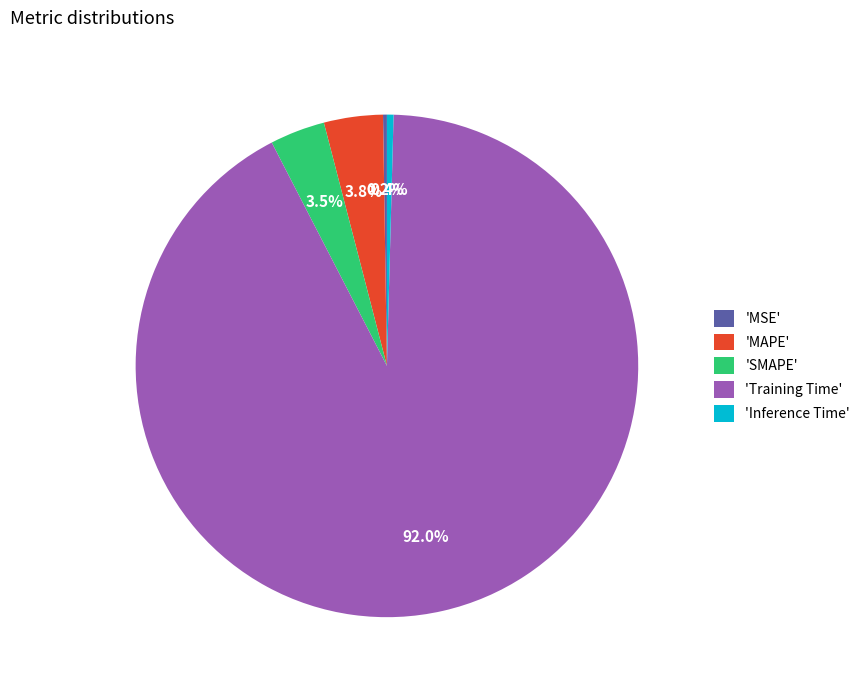

Between 'MAPE' and 'Training Time', which is larger?

'Training Time'